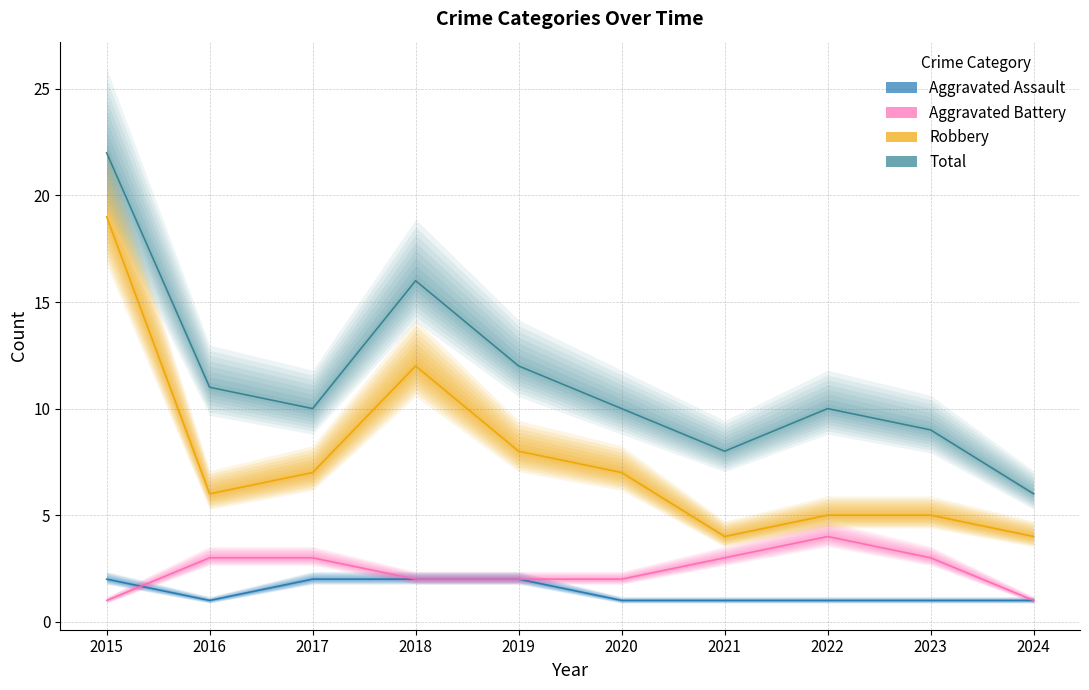

How many interior local peaks does the Robbery series have?

1